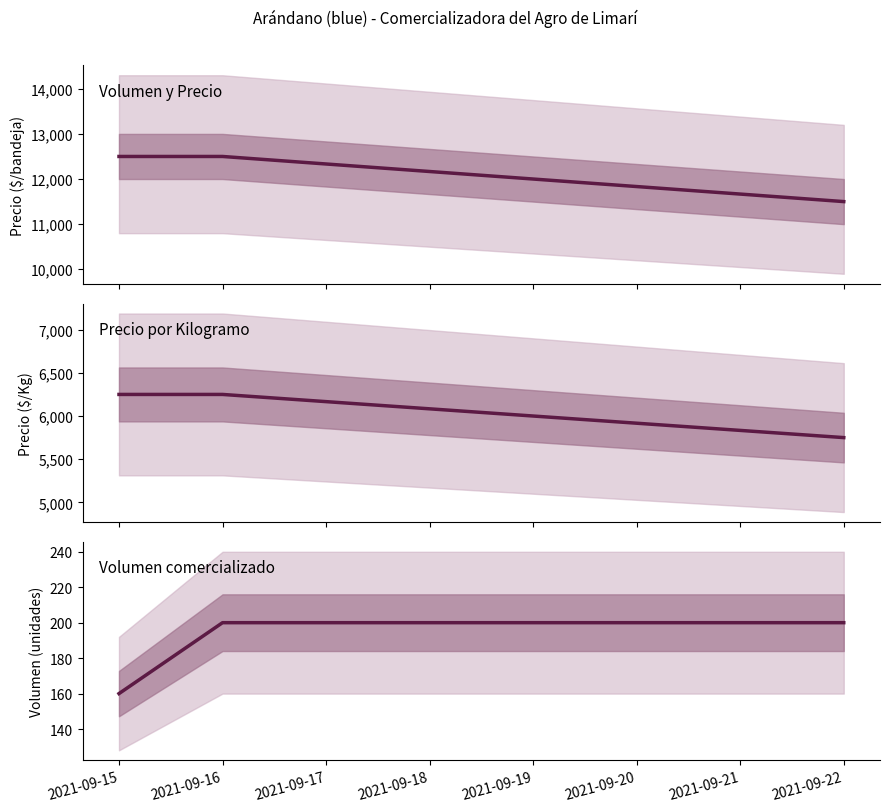

True or false: Precio $/Kg has a value of 2024 at 2021-09-22.

False